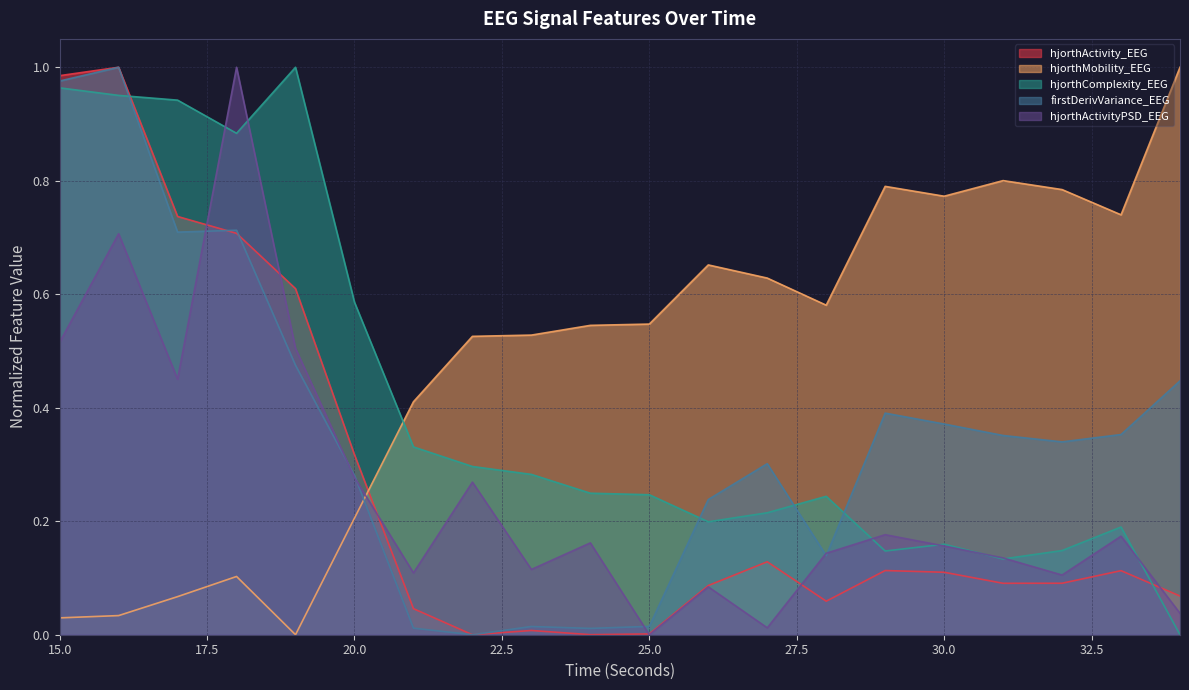

Reading right to left, extract all data points from this chart.

hjorthActivity_EEG: 34=0.1	33=0.1	32=0.1	31=0.1	30=0.1	29=0.1	28=0.1	27=0.1	26=0.1	25=0.0	24=0.0	23=0.0	22=0.0	21=0.0	20=0.3	19=0.6	18=0.7	17=0.7	16=1.0	15=1.0
hjorthMobility_EEG: 34=1.0	33=0.7	32=0.8	31=0.8	30=0.8	29=0.8	28=0.6	27=0.6	26=0.7	25=0.5	24=0.5	23=0.5	22=0.5	21=0.4	20=0.2	19=0.0	18=0.1	17=0.1	16=0.0	15=0.0
hjorthComplexity_EEG: 34=0.0	33=0.2	32=0.1	31=0.1	30=0.2	29=0.1	28=0.2	27=0.2	26=0.2	25=0.2	24=0.2	23=0.3	22=0.3	21=0.3	20=0.6	19=1.0	18=0.9	17=0.9	16=1.0	15=1.0
firstDerivVariance_EEG: 34=0.4	33=0.4	32=0.3	31=0.4	30=0.4	29=0.4	28=0.1	27=0.3	26=0.2	25=0.0	24=0.0	23=0.0	22=0.0	21=0.0	20=0.3	19=0.5	18=0.7	17=0.7	16=1.0	15=1.0
hjorthActivityPSD_EEG: 34=0.0	33=0.2	32=0.1	31=0.1	30=0.2	29=0.2	28=0.1	27=0.0	26=0.1	25=0.0	24=0.2	23=0.1	22=0.3	21=0.1	20=0.3	19=0.5	18=1.0	17=0.5	16=0.7	15=0.5